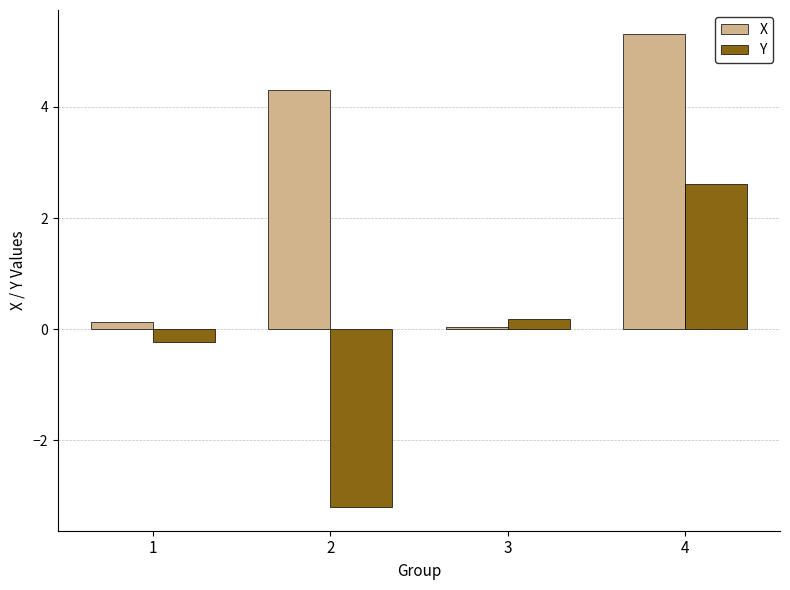

How many values in the Y series are below 0?

2